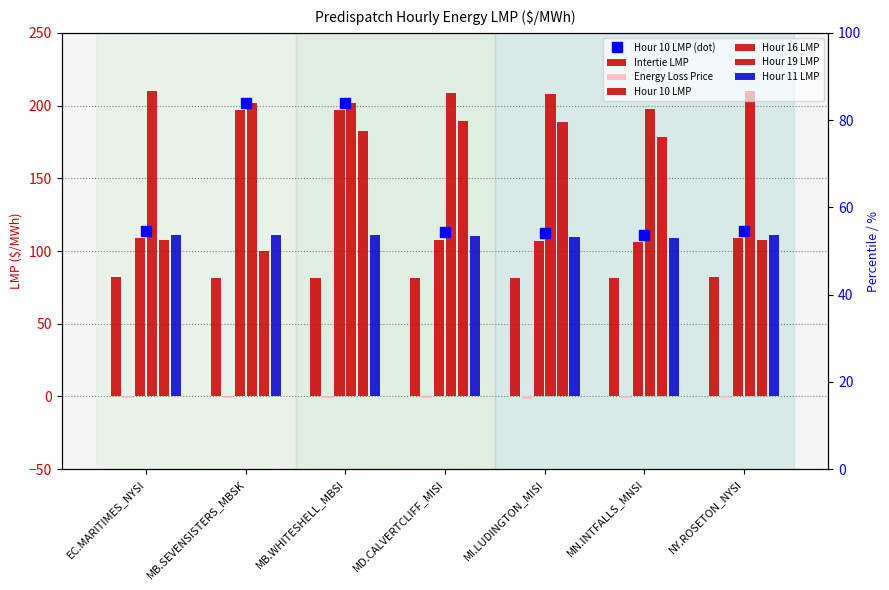

How many Intertie LMP values are between 81 and 82?

7